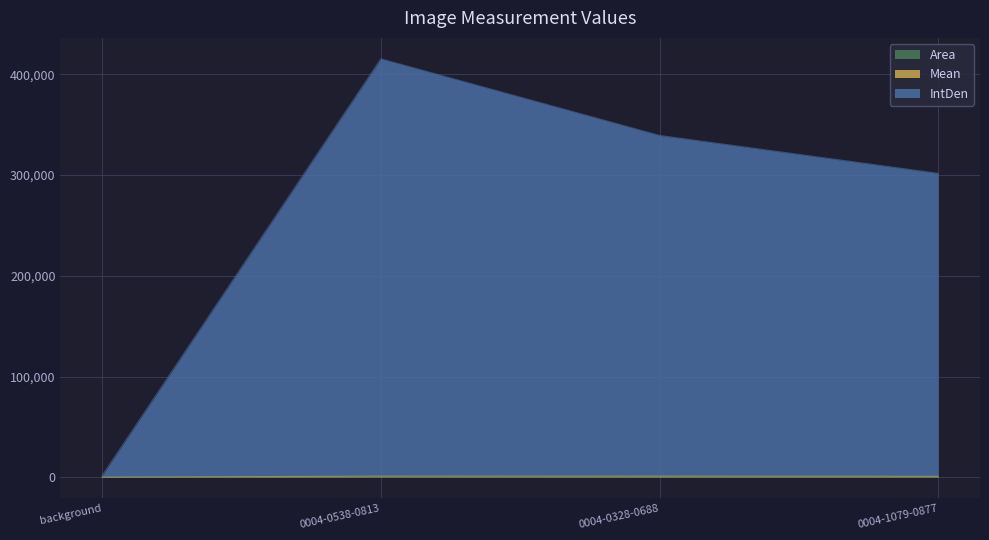

Which series has the largest range (max minus min)?

IntDen